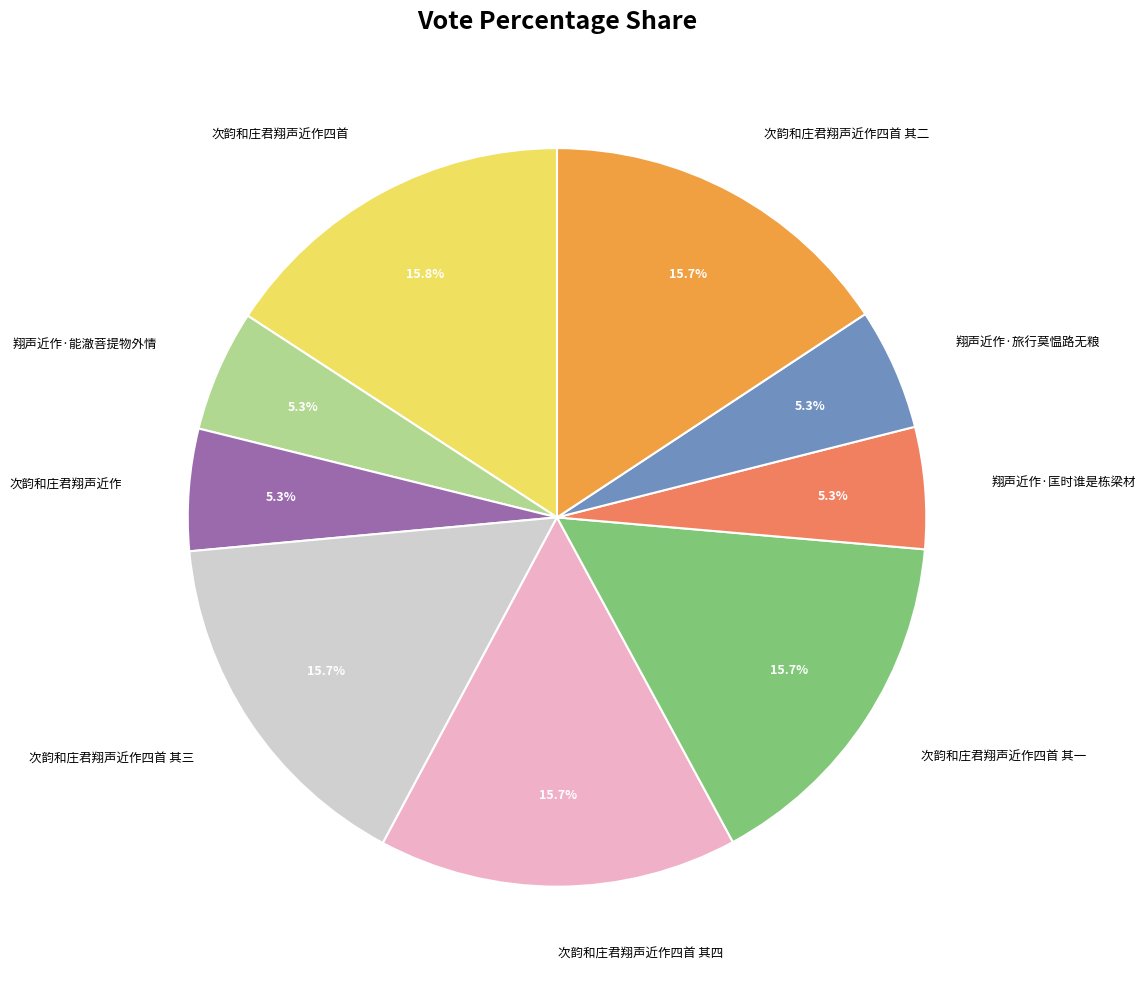

What percentage is the 翔声近作·能澈菩提物外情 slice, to the nearest percent?

5%